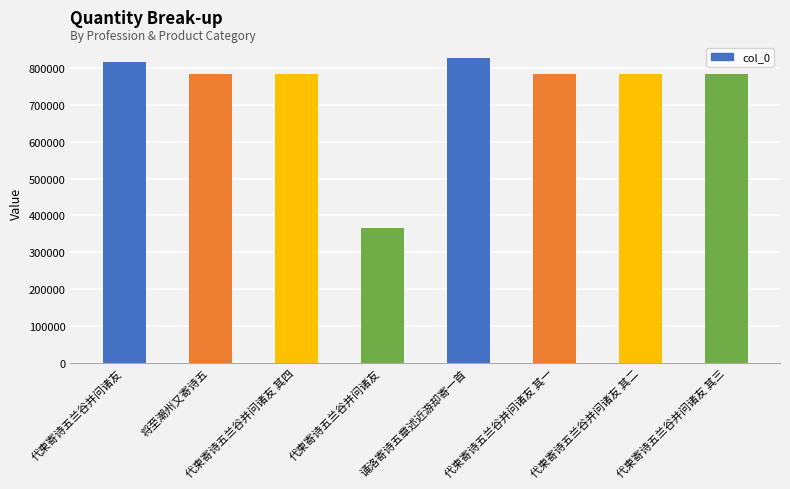

How many bars are there in total?

8